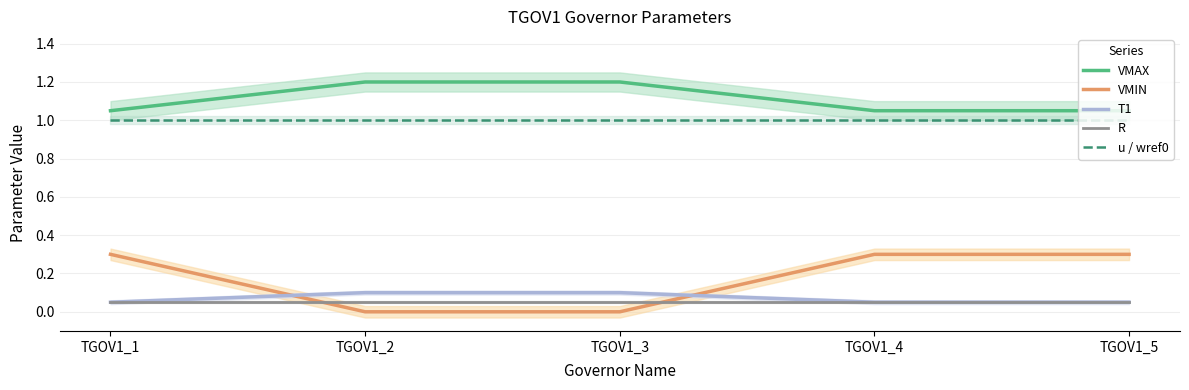

Which series ends up on top after the final intersection of VMIN and T1?

VMIN